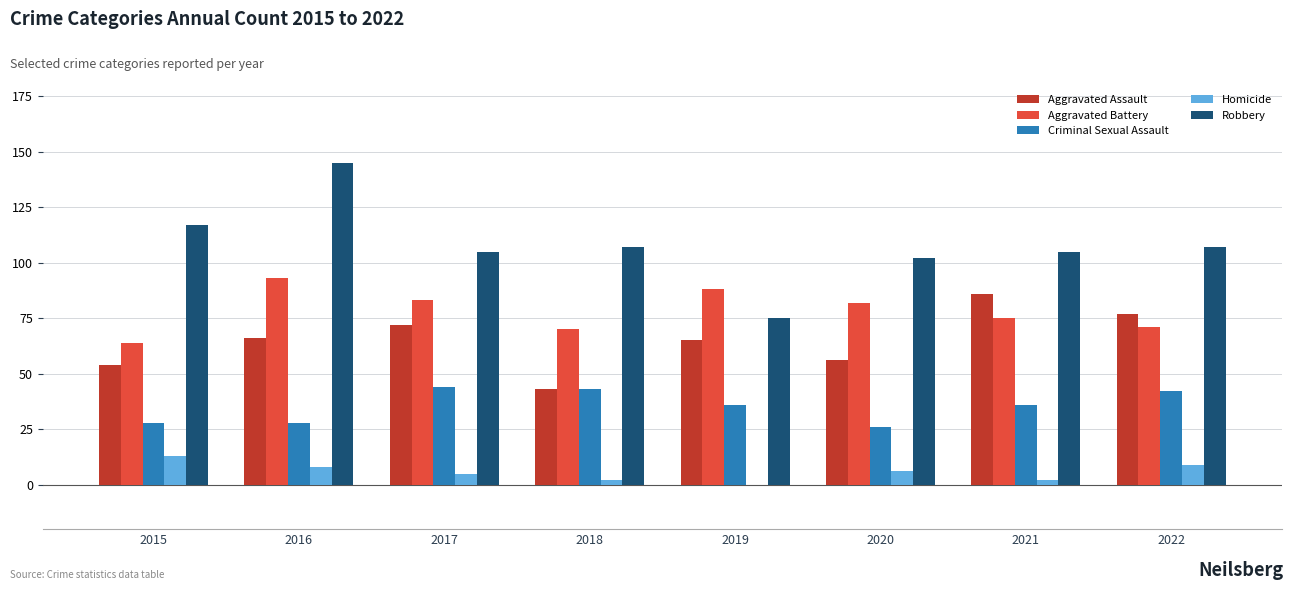

The value of Criminal Sexual Assault at 2016 is 28. True or false?

True